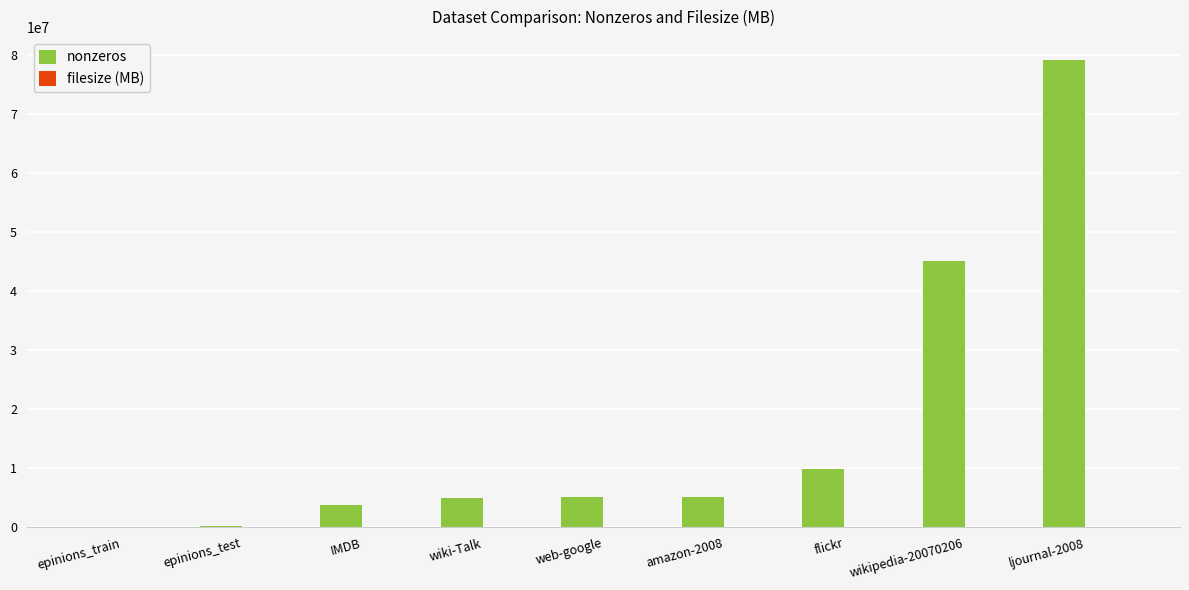

Which series has the widest spread of values?

nonzeros